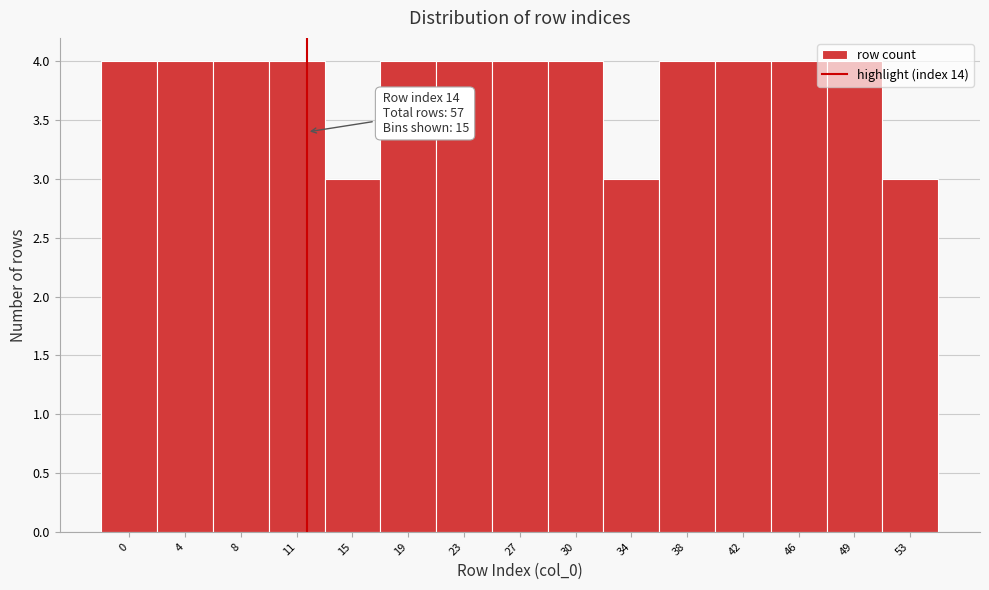

What is the average value?

4